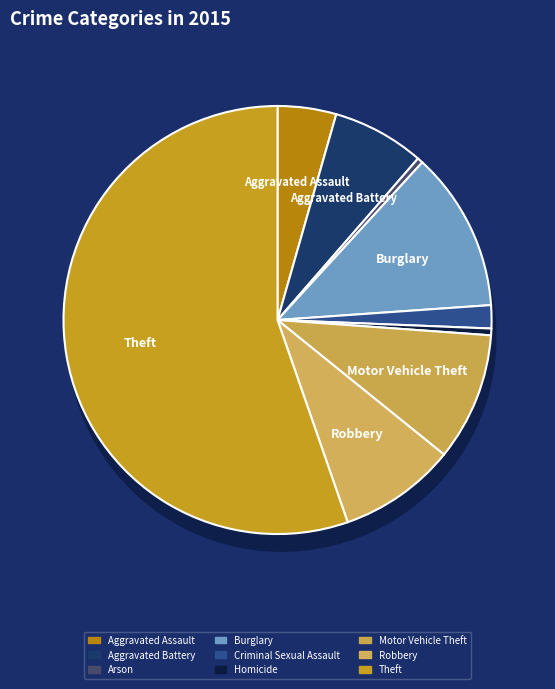

True or false: Criminal Sexual Assault accounts for 2% of the total.

True